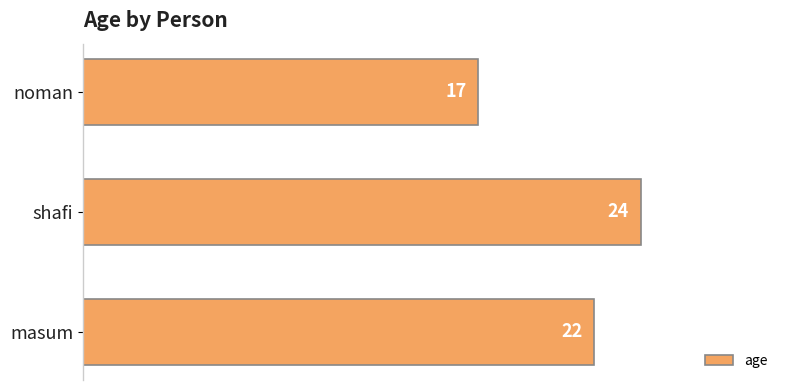

True or false: the data shows 9 at shafi.

False